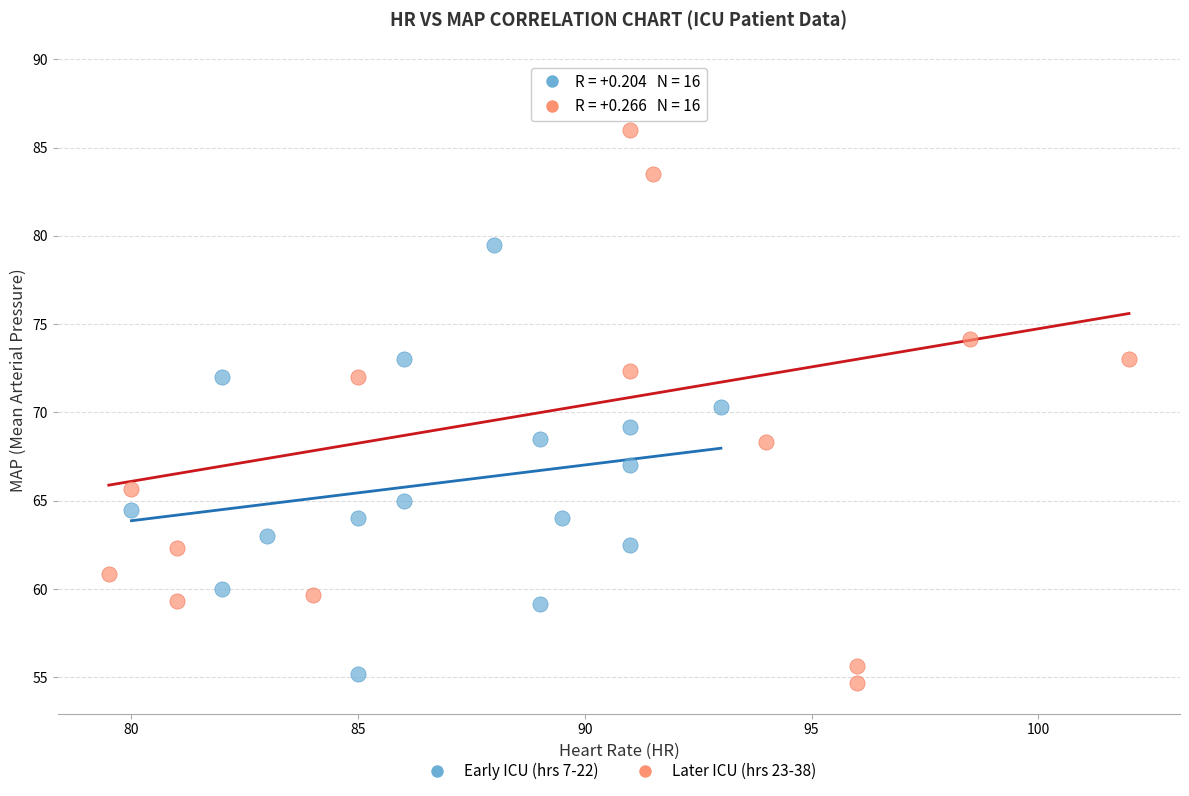

Which series reaches the minimum Y coordinate?

Later ICU (hrs 23-38)